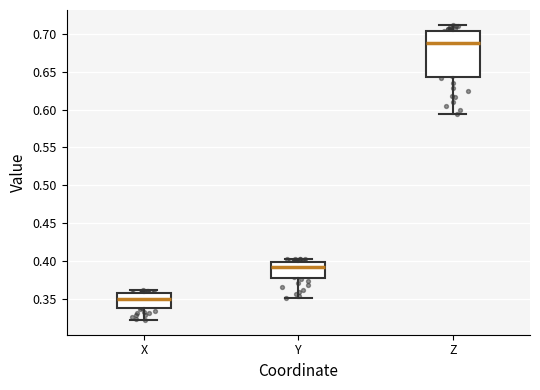

Reading left to right, transcribe this box plot: for each box, give where its median line is, the range the box spans, and where its two whiskers end, as read against the y-axis. The values are not printed on the chart, so give them approximately, as read against the axis.

X: median 0.350, box 0.335 to 0.360, whiskers 0.320 to 0.360 (just above the box's upper edge)
Y: median 0.395, box 0.380 to 0.400, whiskers 0.350 to 0.405
Z: median 0.690, box 0.645 to 0.705, whiskers 0.595 to 0.710